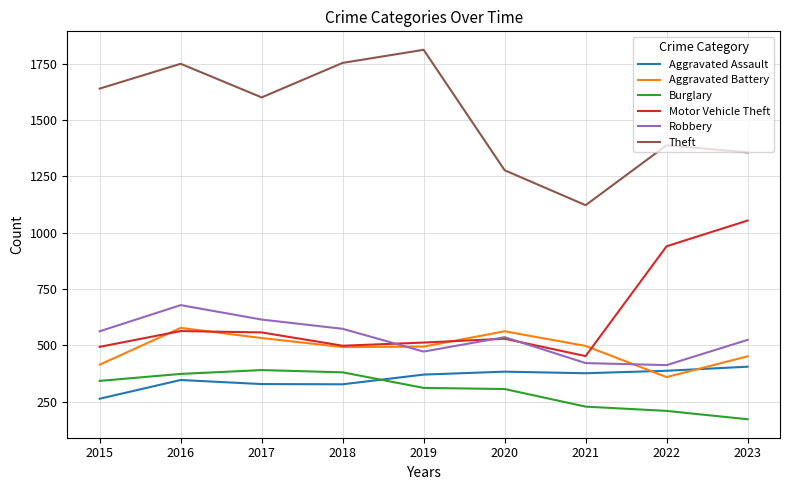

Is it true that Aggravated Assault equals 377 at 2021?

True